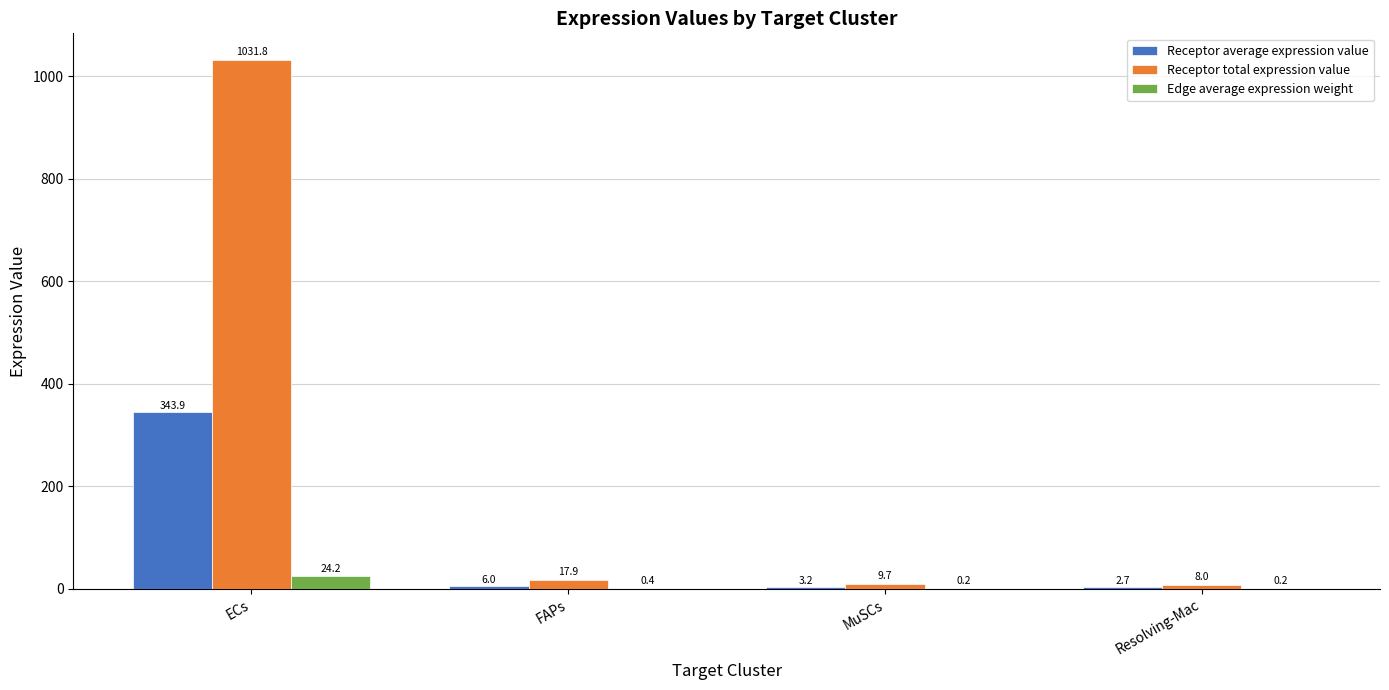

At which label does Receptor total expression value first exceed 17?

ECs